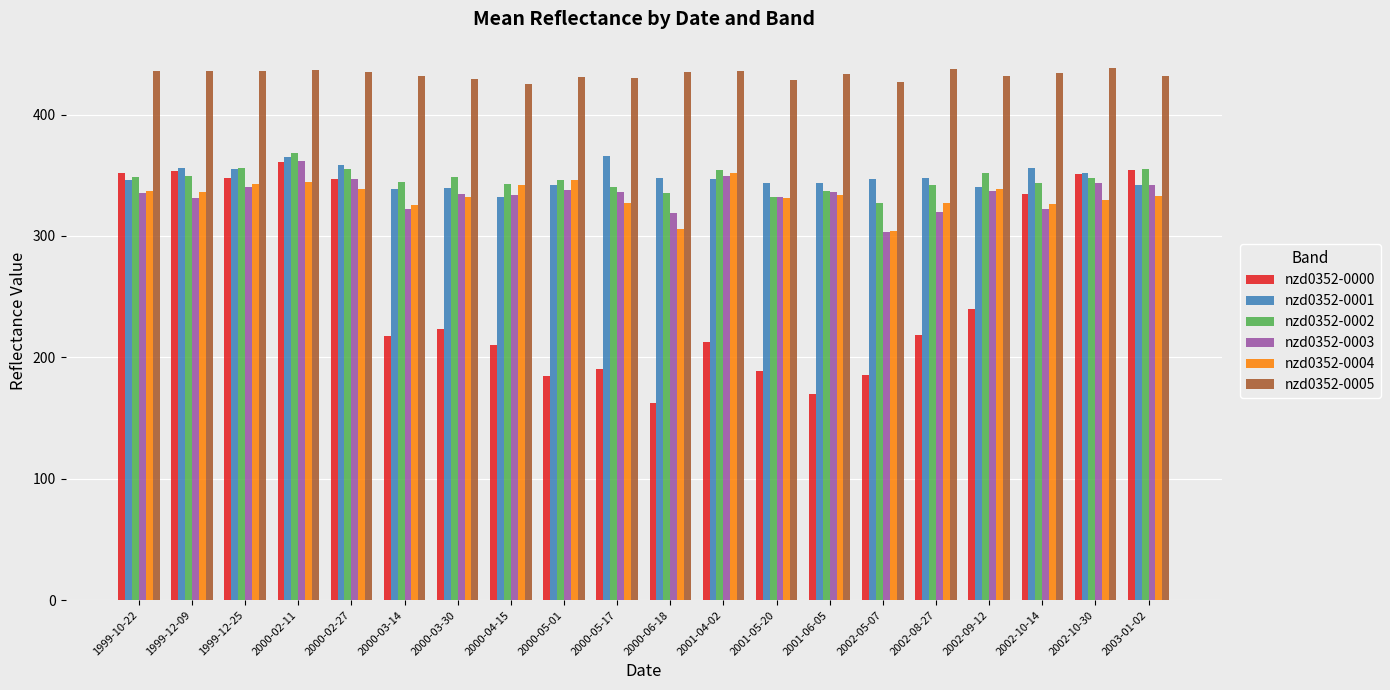

What is the spread (max minus min) of values at 2002-08-27?

219.2